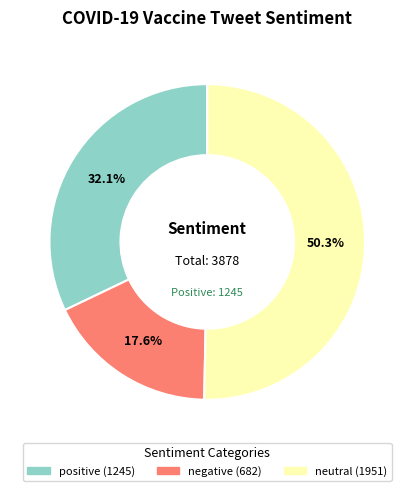

What is the largest slice in the pie chart?

neutral